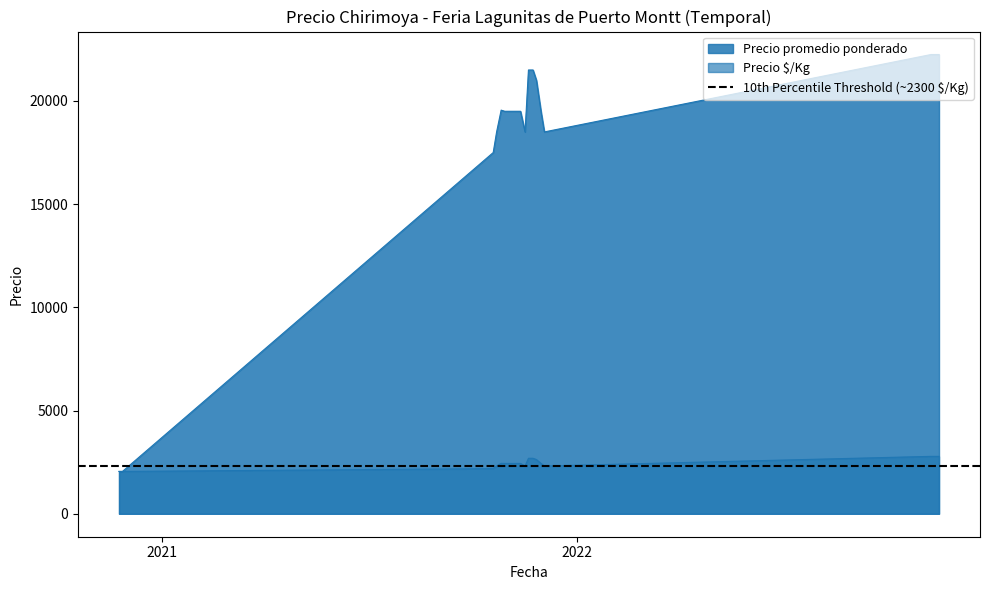

At which category does Precio promedio ponderado reach its first local peak?

2021-10-26